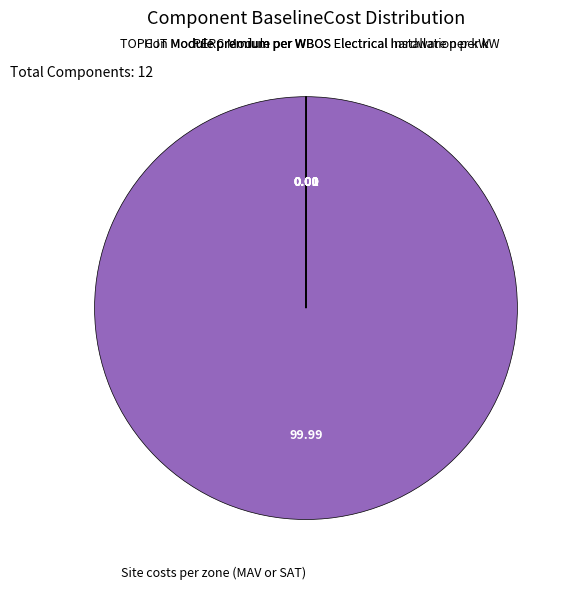

Which slice is the largest?

Site costs per zone (MAV or SAT)